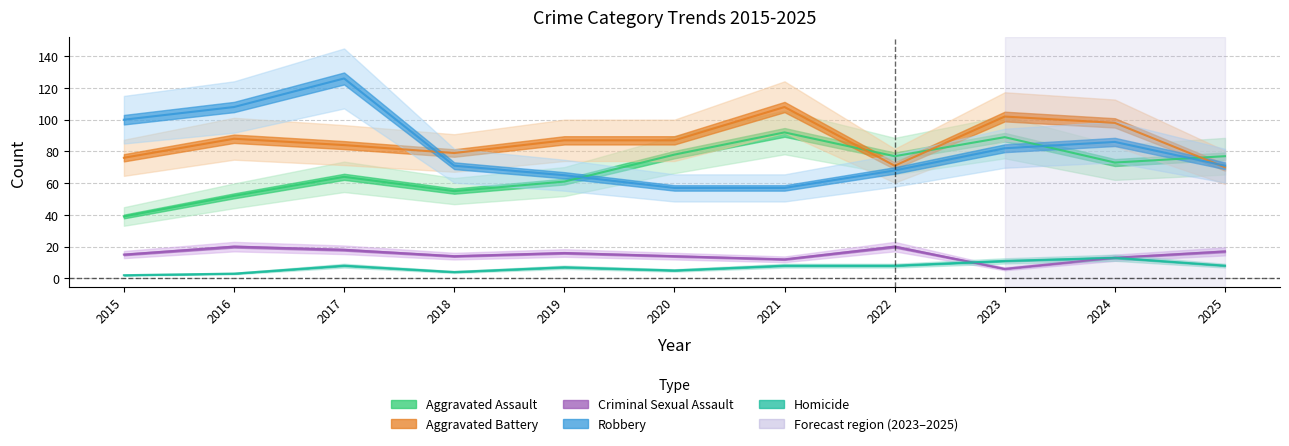

Which series has the largest total across all categories?

Aggravated Battery